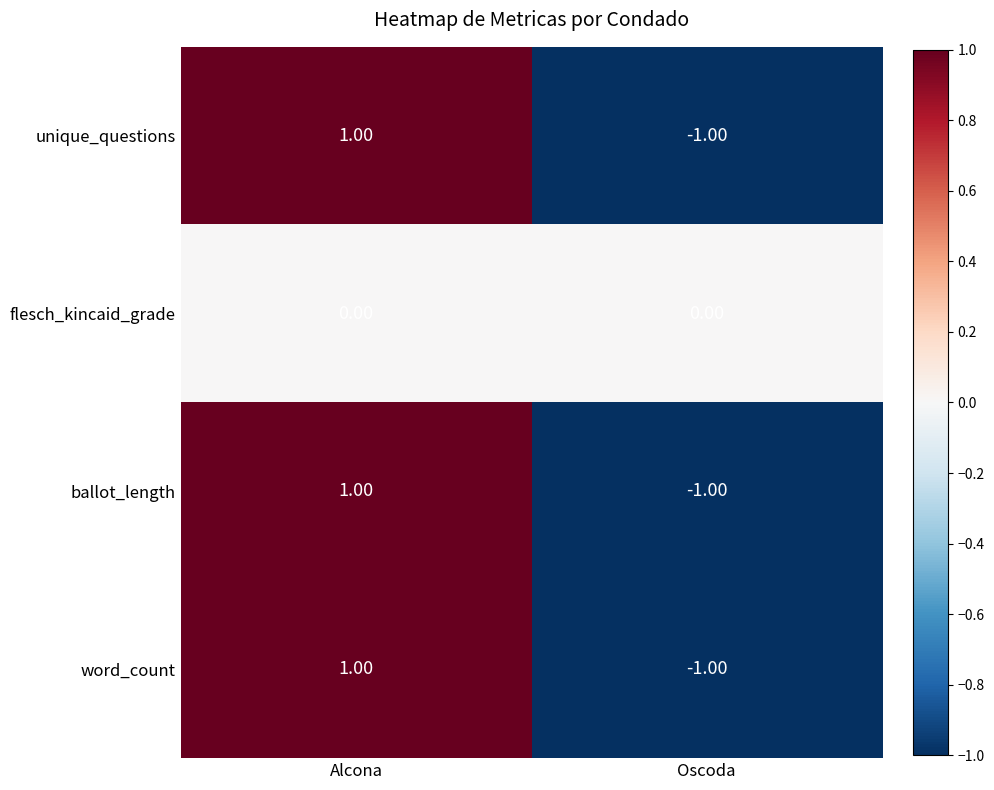

Which category has the highest value across all series?

Alcona